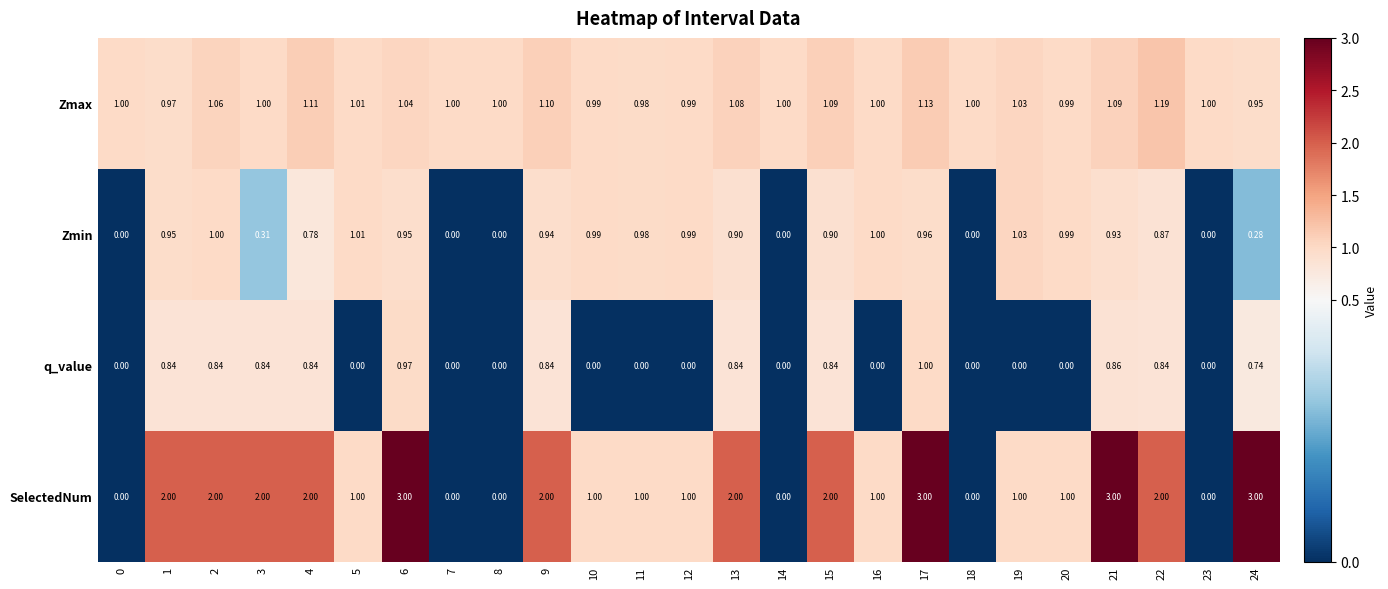

What is the greatest value displayed?

3.0